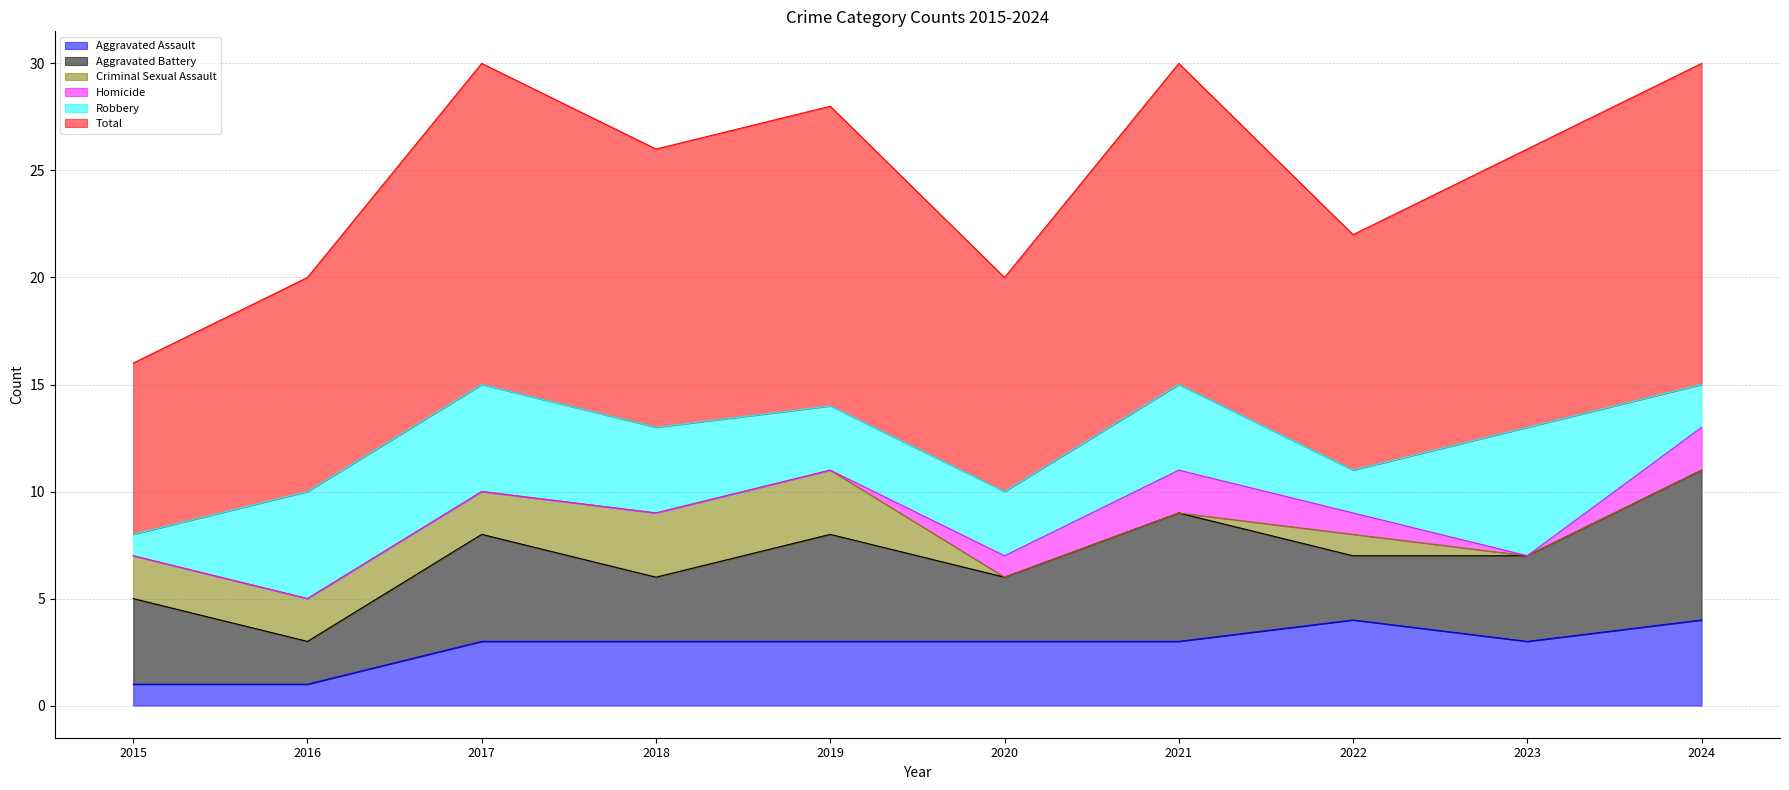

Reading right to left, extract all data points from this chart.

Aggravated Assault: 2024=4	2023=3	2022=4	2021=3	2020=3	2019=3	2018=3	2017=3	2016=1	2015=1
Aggravated Battery: 2024=7	2023=4	2022=3	2021=6	2020=3	2019=5	2018=3	2017=5	2016=2	2015=4
Criminal Sexual Assault: 2024=0	2023=0	2022=1	2021=0	2020=0	2019=3	2018=3	2017=2	2016=2	2015=2
Homicide: 2024=2	2023=0	2022=1	2021=2	2020=1	2019=0	2018=0	2017=0	2016=0	2015=0
Robbery: 2024=2	2023=6	2022=2	2021=4	2020=3	2019=3	2018=4	2017=5	2016=5	2015=1
Total: 2024=15	2023=13	2022=11	2021=15	2020=10	2019=14	2018=13	2017=15	2016=10	2015=8